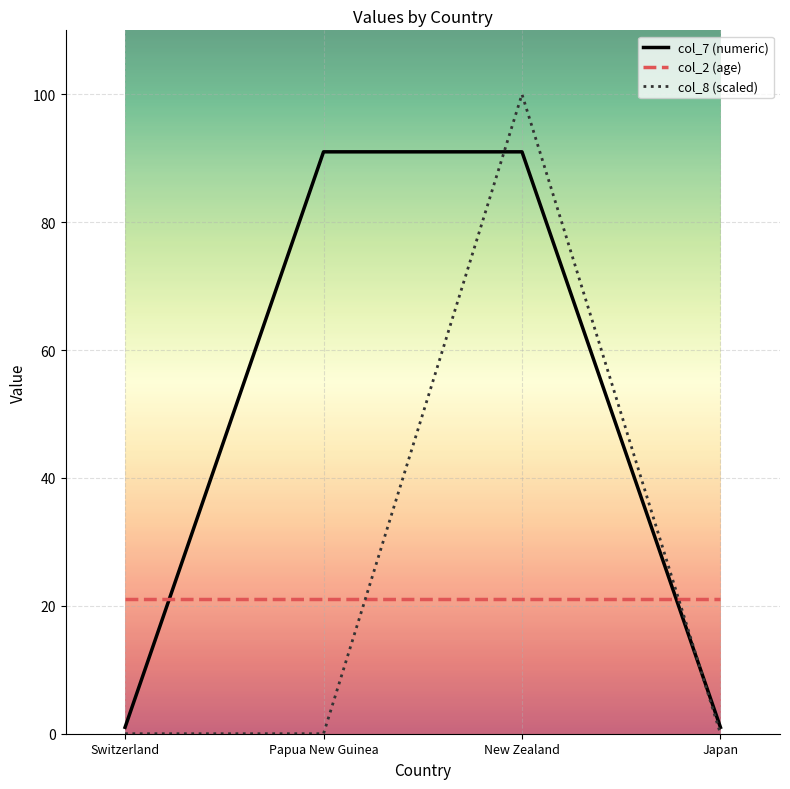

Which series has the widest spread of values?

col_8 (scaled)